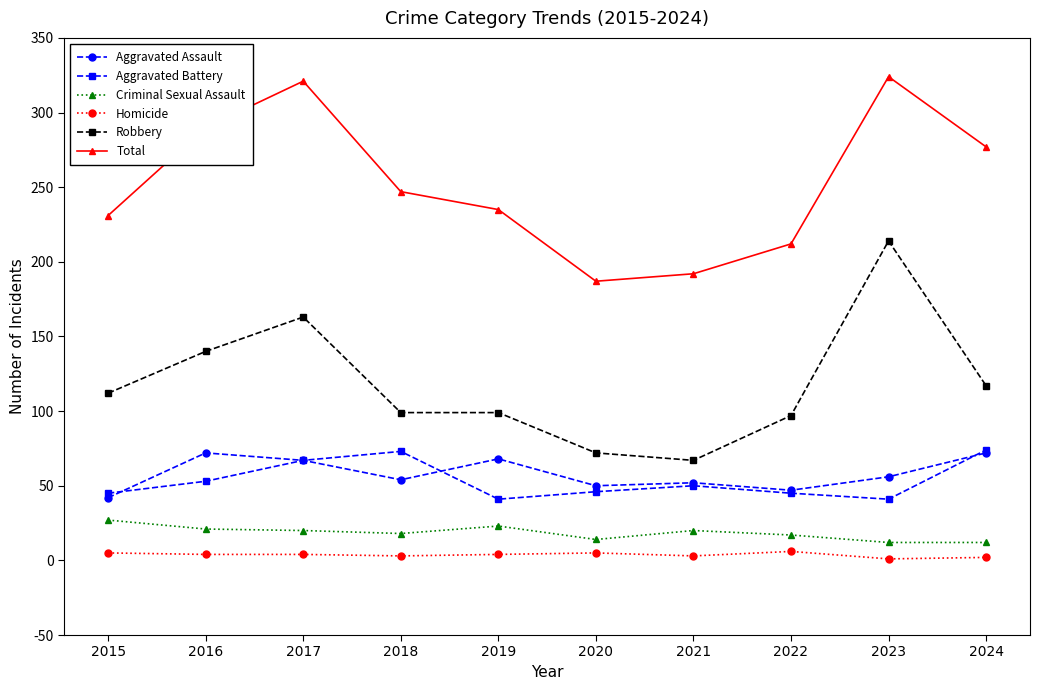

What is the sum of the Aggravated Assault values at 2019 and 2016?

140